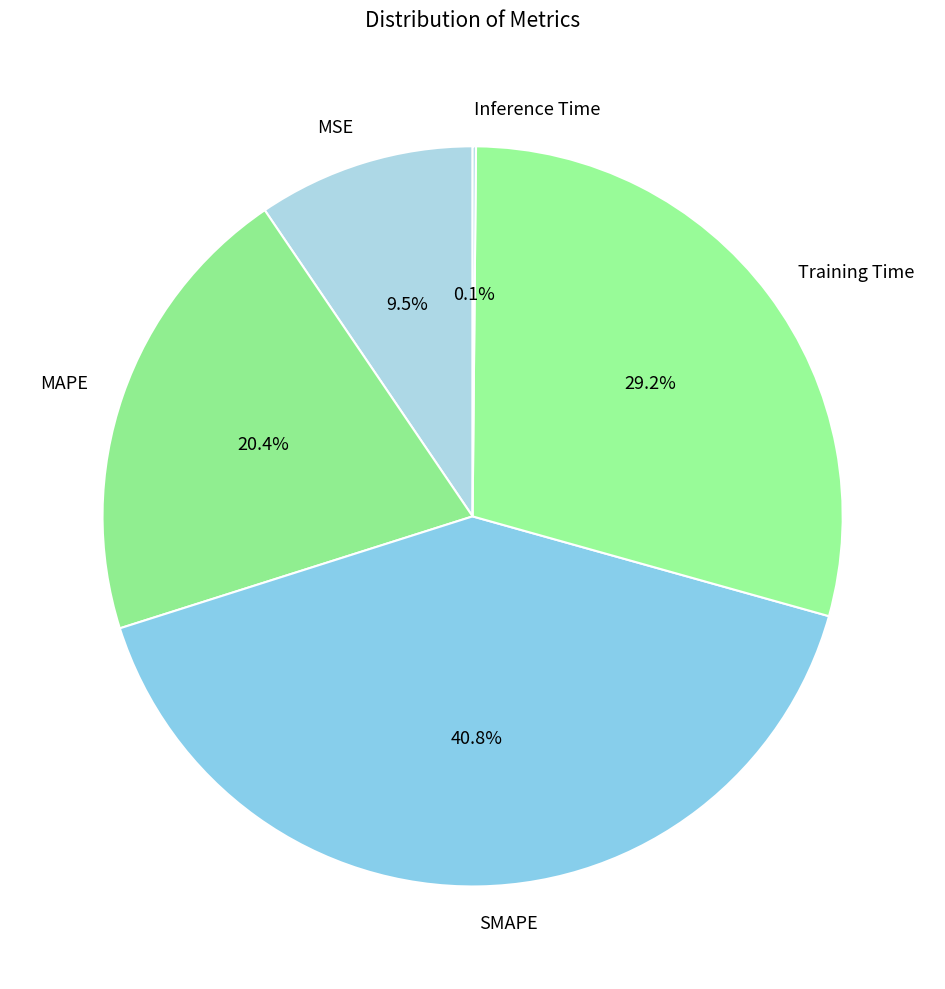

Between Training Time and SMAPE, which is larger?

SMAPE